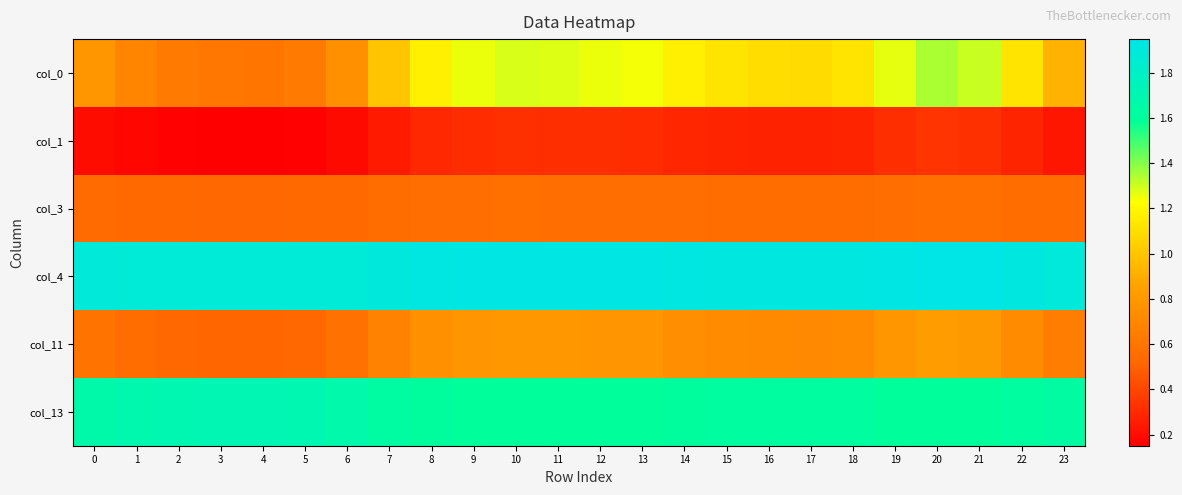

How many data points does each series have?

24